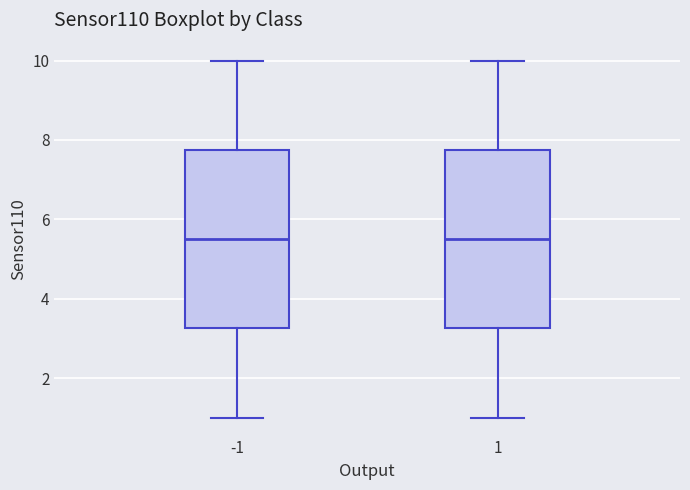

Reading left to right, read every box against the y-axis: the position of its median line, the range the box covers, and the ends of its whiskers. The values are not printed on the chart, so give them approximately, as read against the axis.

-1: median 5.6, box 3.2 to 7.8, whiskers 1.0 to 10.0
1: median 5.6, box 3.2 to 7.8, whiskers 1.0 to 10.0